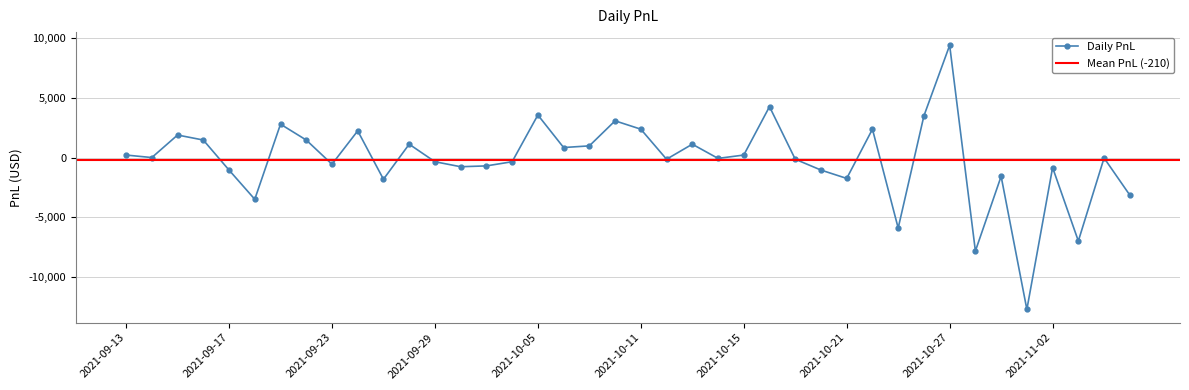

Rank the categories by value from highest to lowest.

2021-10-27, 2021-10-18, 2021-10-05, 2021-10-26, 2021-10-08, 2021-09-21, 2021-10-11, 2021-10-22, 2021-09-24, 2021-09-15, 2021-09-16, 2021-09-22, 2021-09-28, 2021-10-13, 2021-10-07, 2021-10-06, 2021-09-13, 2021-10-15, 2021-09-14, 2021-11-04, 2021-10-14, 2021-10-12, 2021-10-19, 2021-09-29, 2021-10-04, 2021-09-23, 2021-10-01, 2021-09-30, 2021-11-02, 2021-09-17, 2021-10-20, 2021-10-29, 2021-10-21, 2021-09-27, 2021-11-05, 2021-09-20, 2021-10-25, 2021-11-03, 2021-10-28, 2021-11-01